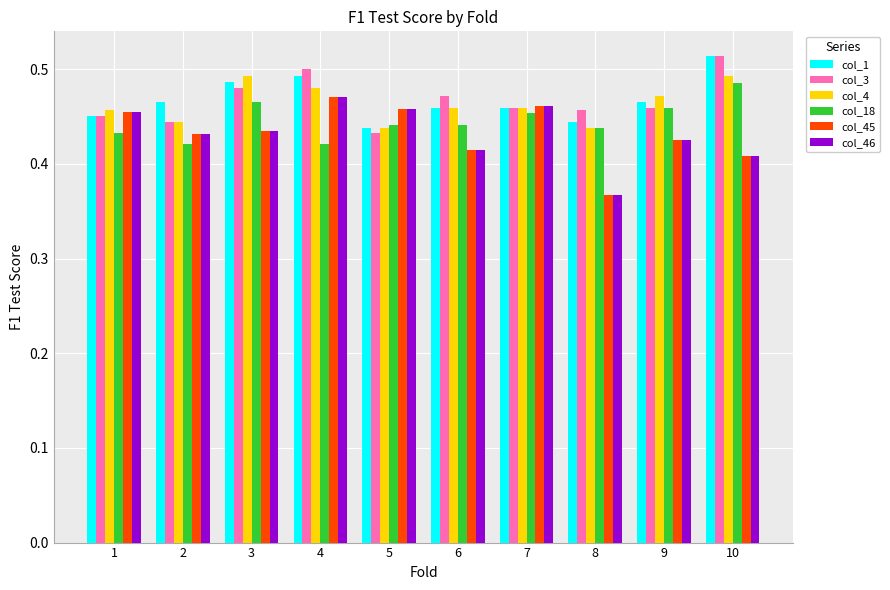

What is the total value across all series at 8?

2.5